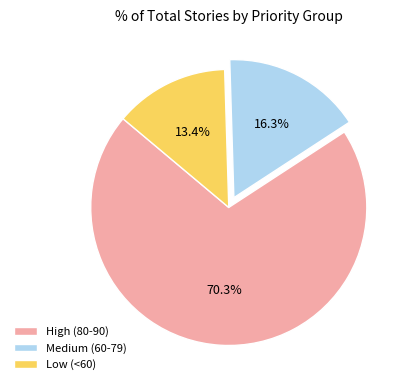

What percentage do Low (<60) and Medium (60-79) together represent?

29.7%